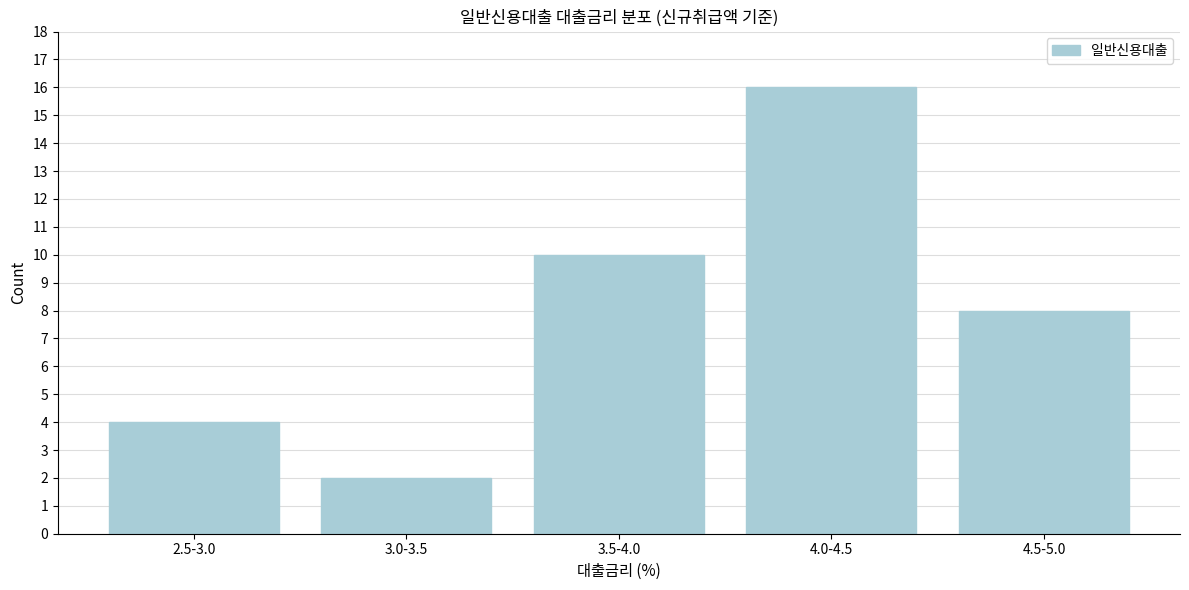

Reading right to left, list all the values displayed in this chart.

4.5-5.0=8	4.0-4.5=16	3.5-4.0=10	3.0-3.5=2	2.5-3.0=4